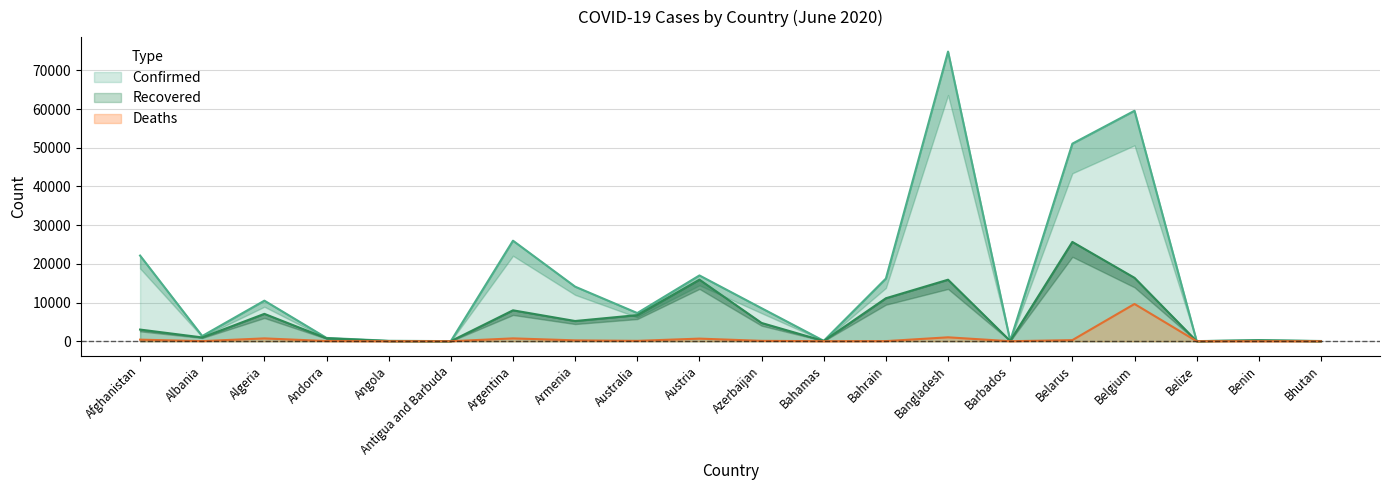

What is the label of the 9th point from the right?

Bahamas